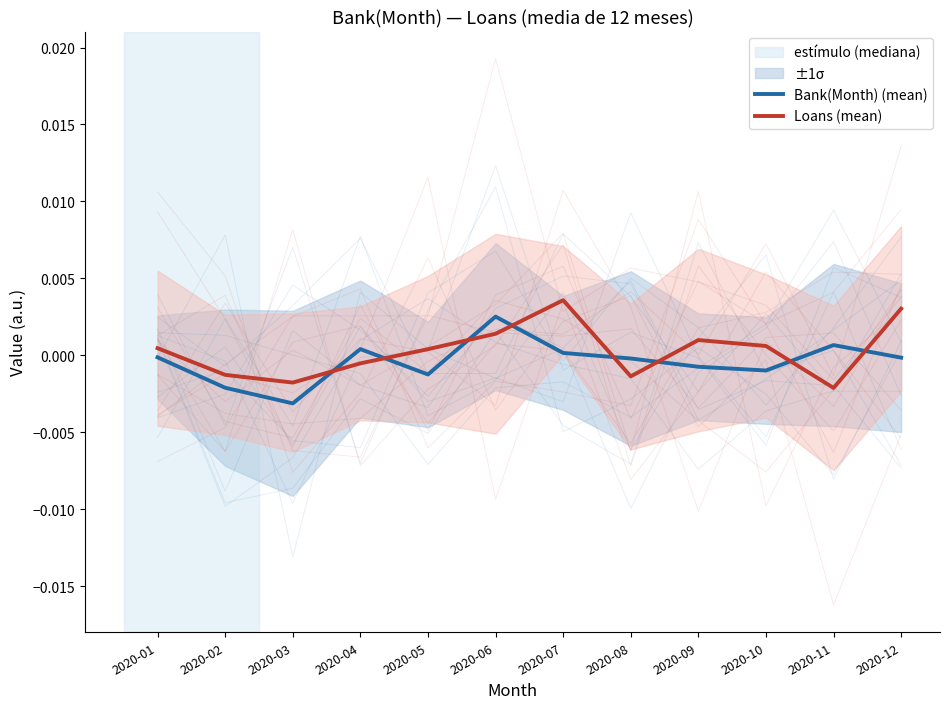

What are all the series names shown in the legend?

Bank(Month) (mean), Loans (mean)